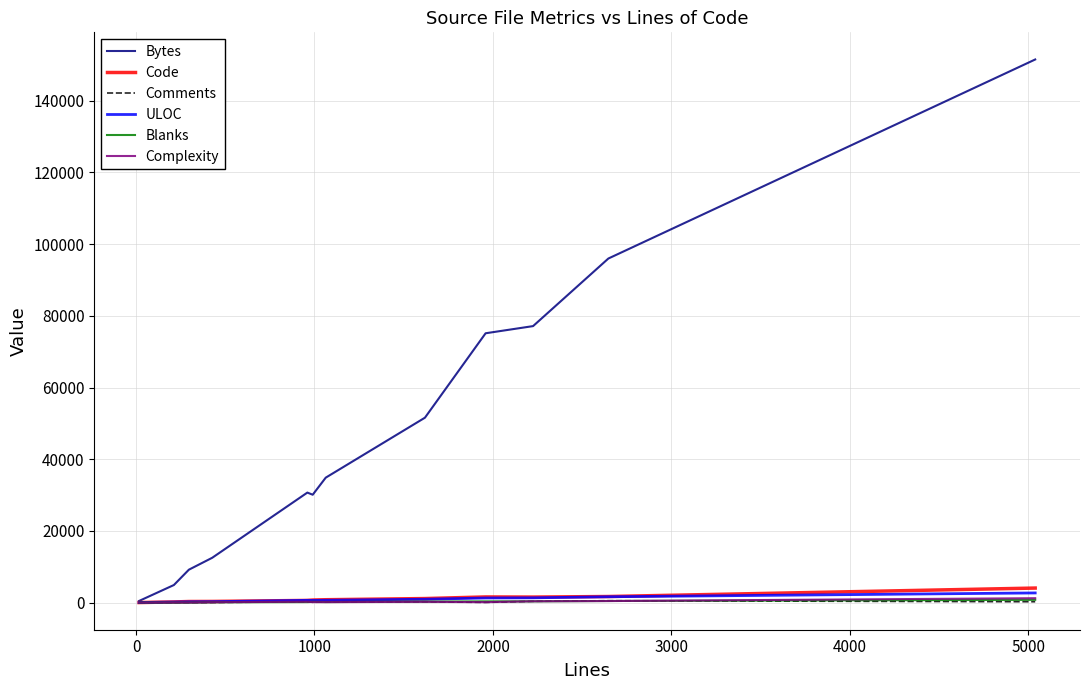

Which series has the largest range (max minus min)?

Bytes